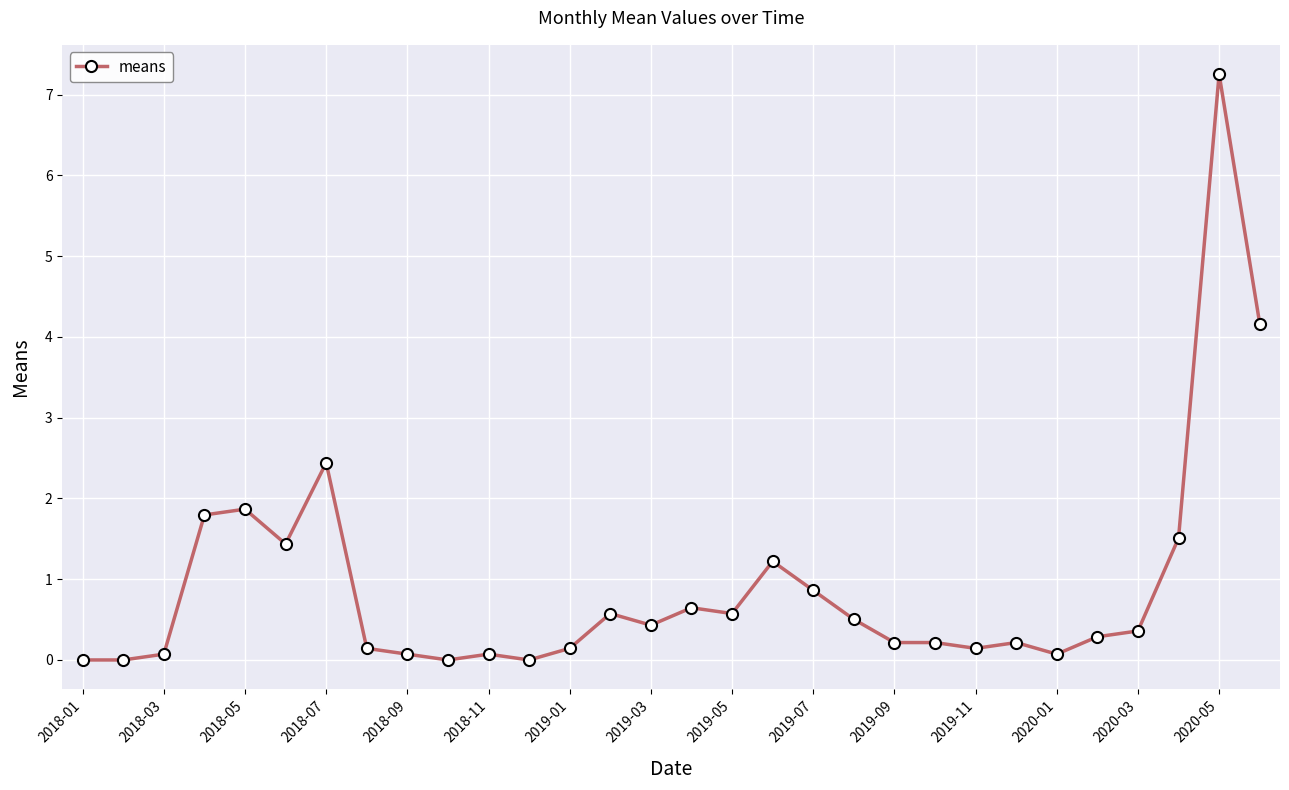

What is the difference between the second highest and second lowest values?

4.2